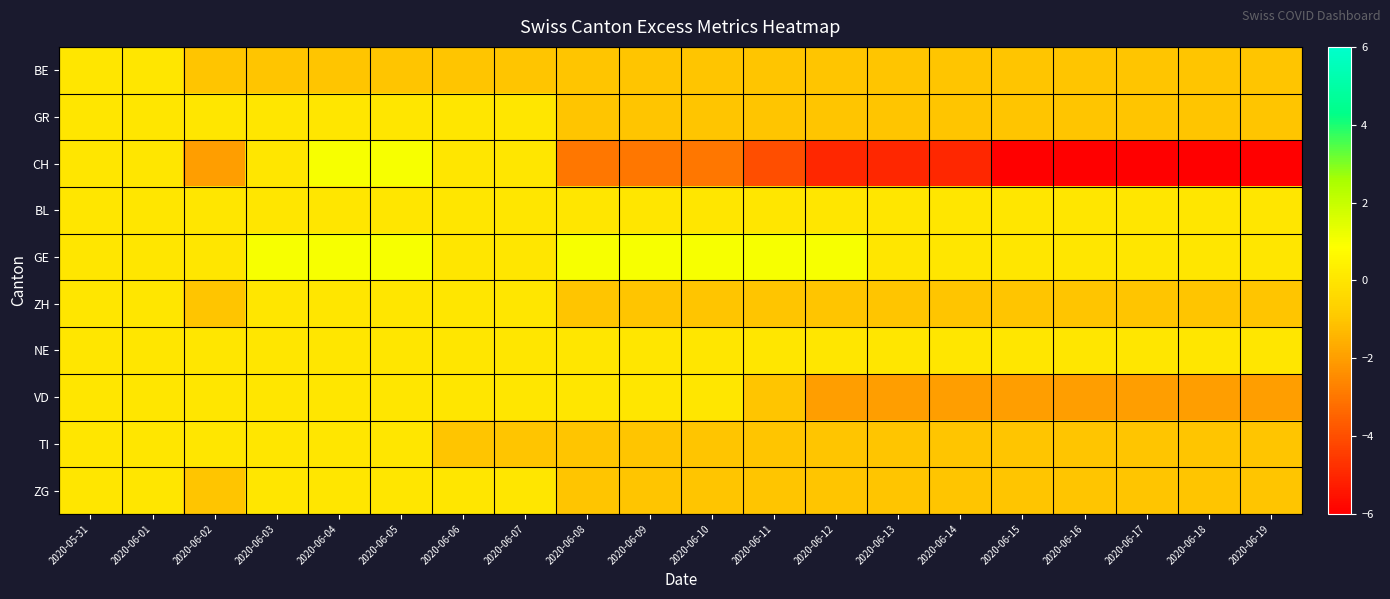

Reading right to left, extract all data points from this chart.

BE: 2020-06-19=-1	2020-06-18=-1	2020-06-17=-1	2020-06-16=-1	2020-06-15=-1	2020-06-14=-1	2020-06-13=-1	2020-06-12=-1	2020-06-11=-1	2020-06-10=-1	2020-06-09=-1	2020-06-08=-1	2020-06-07=-1	2020-06-06=-1	2020-06-05=-1	2020-06-04=-1	2020-06-03=-1	2020-06-02=-1	2020-06-01=0	2020-05-31=0
GR: 2020-06-19=-1	2020-06-18=-1	2020-06-17=-1	2020-06-16=-1	2020-06-15=-1	2020-06-14=-1	2020-06-13=-1	2020-06-12=-1	2020-06-11=-1	2020-06-10=-1	2020-06-09=-1	2020-06-08=-1	2020-06-07=0	2020-06-06=0	2020-06-05=0	2020-06-04=0	2020-06-03=0	2020-06-02=0	2020-06-01=0	2020-05-31=0
CH: 2020-06-19=-6	2020-06-18=-6	2020-06-17=-6	2020-06-16=-6	2020-06-15=-6	2020-06-14=-5	2020-06-13=-5	2020-06-12=-5	2020-06-11=-4	2020-06-10=-3	2020-06-09=-3	2020-06-08=-3	2020-06-07=0	2020-06-06=0	2020-06-05=1	2020-06-04=1	2020-06-03=0	2020-06-02=-2	2020-06-01=0	2020-05-31=0
BL: 2020-06-19=0	2020-06-18=0	2020-06-17=0	2020-06-16=0	2020-06-15=0	2020-06-14=0	2020-06-13=0	2020-06-12=0	2020-06-11=0	2020-06-10=0	2020-06-09=0	2020-06-08=0	2020-06-07=0	2020-06-06=0	2020-06-05=0	2020-06-04=0	2020-06-03=0	2020-06-02=0	2020-06-01=0	2020-05-31=0
GE: 2020-06-19=0	2020-06-18=0	2020-06-17=0	2020-06-16=0	2020-06-15=0	2020-06-14=0	2020-06-13=0	2020-06-12=1	2020-06-11=1	2020-06-10=1	2020-06-09=1	2020-06-08=1	2020-06-07=0	2020-06-06=0	2020-06-05=1	2020-06-04=1	2020-06-03=1	2020-06-02=0	2020-06-01=0	2020-05-31=0
ZH: 2020-06-19=-1	2020-06-18=-1	2020-06-17=-1	2020-06-16=-1	2020-06-15=-1	2020-06-14=-1	2020-06-13=-1	2020-06-12=-1	2020-06-11=-1	2020-06-10=-1	2020-06-09=-1	2020-06-08=-1	2020-06-07=0	2020-06-06=0	2020-06-05=0	2020-06-04=0	2020-06-03=0	2020-06-02=-1	2020-06-01=0	2020-05-31=0
NE: 2020-06-19=0	2020-06-18=0	2020-06-17=0	2020-06-16=0	2020-06-15=0	2020-06-14=0	2020-06-13=0	2020-06-12=0	2020-06-11=0	2020-06-10=0	2020-06-09=0	2020-06-08=0	2020-06-07=0	2020-06-06=0	2020-06-05=0	2020-06-04=0	2020-06-03=0	2020-06-02=0	2020-06-01=0	2020-05-31=0
VD: 2020-06-19=-2	2020-06-18=-2	2020-06-17=-2	2020-06-16=-2	2020-06-15=-2	2020-06-14=-2	2020-06-13=-2	2020-06-12=-2	2020-06-11=-1	2020-06-10=0	2020-06-09=0	2020-06-08=0	2020-06-07=0	2020-06-06=0	2020-06-05=0	2020-06-04=0	2020-06-03=0	2020-06-02=0	2020-06-01=0	2020-05-31=0
TI: 2020-06-19=-1	2020-06-18=-1	2020-06-17=-1	2020-06-16=-1	2020-06-15=-1	2020-06-14=-1	2020-06-13=-1	2020-06-12=-1	2020-06-11=-1	2020-06-10=-1	2020-06-09=-1	2020-06-08=-1	2020-06-07=-1	2020-06-06=-1	2020-06-05=0	2020-06-04=0	2020-06-03=0	2020-06-02=0	2020-06-01=0	2020-05-31=0
ZG: 2020-06-19=-1	2020-06-18=-1	2020-06-17=-1	2020-06-16=-1	2020-06-15=-1	2020-06-14=-1	2020-06-13=-1	2020-06-12=-1	2020-06-11=-1	2020-06-10=-1	2020-06-09=-1	2020-06-08=-1	2020-06-07=0	2020-06-06=0	2020-06-05=0	2020-06-04=0	2020-06-03=0	2020-06-02=-1	2020-06-01=0	2020-05-31=0